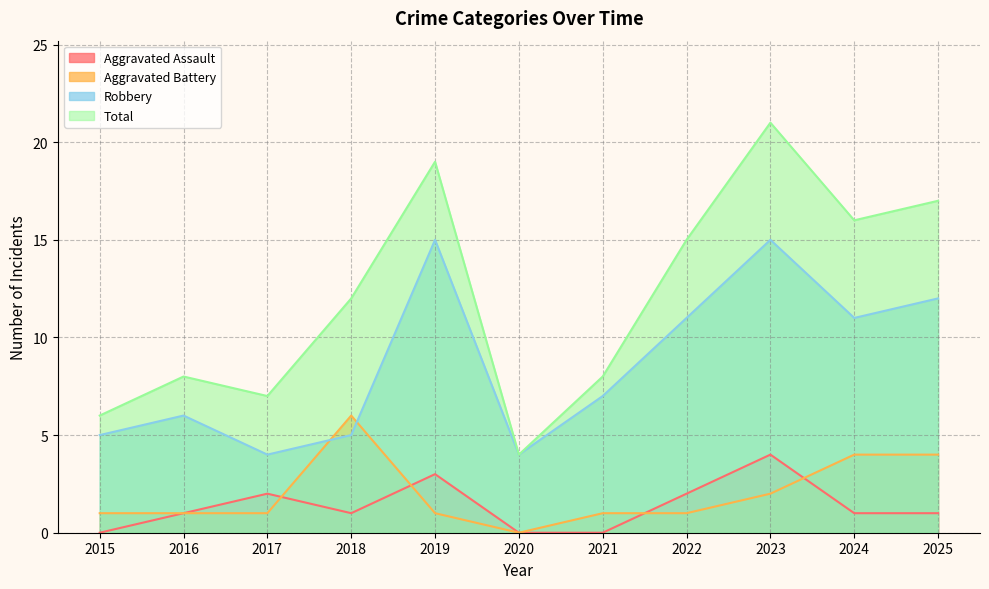

What is the total value across all series at 2020?

8